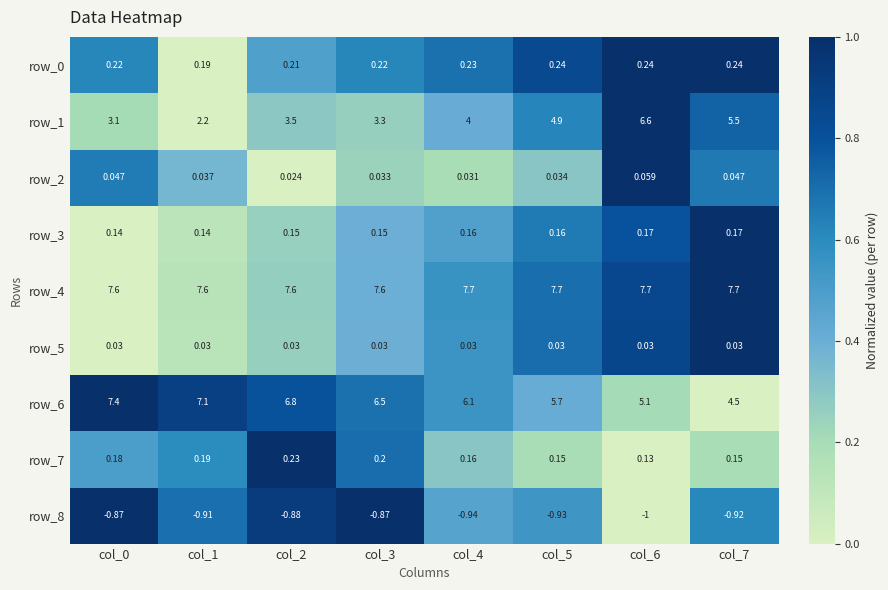

Is the value of row_3 at col_6 greater than the value of row_7 at col_0?

No